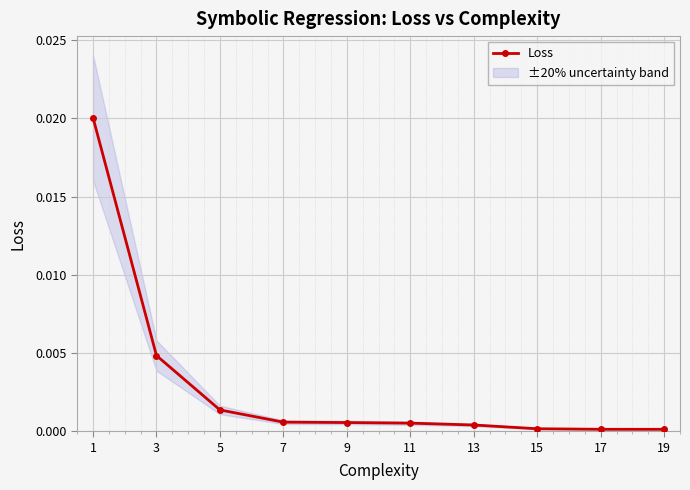

The chart shows a value of 0.0 at 9. True or false?

False